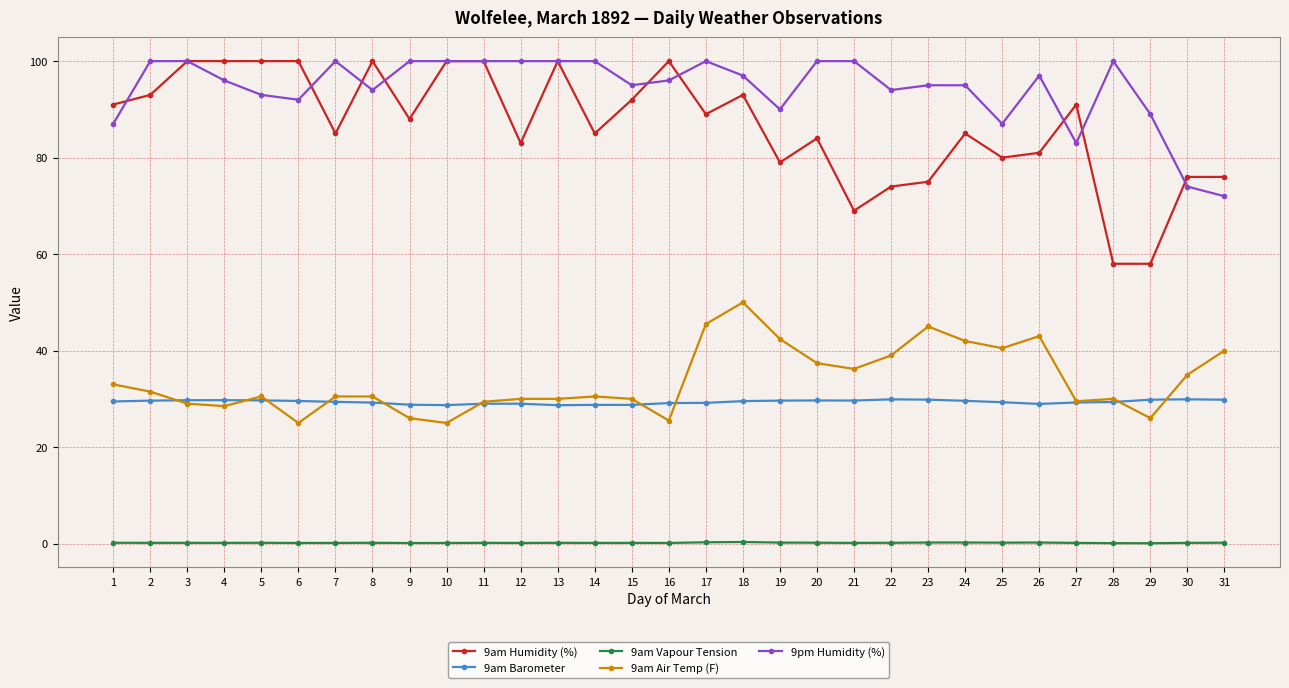

True or false: 9am Air Temp (F) has more than 0 points higher than both neighbors.

True